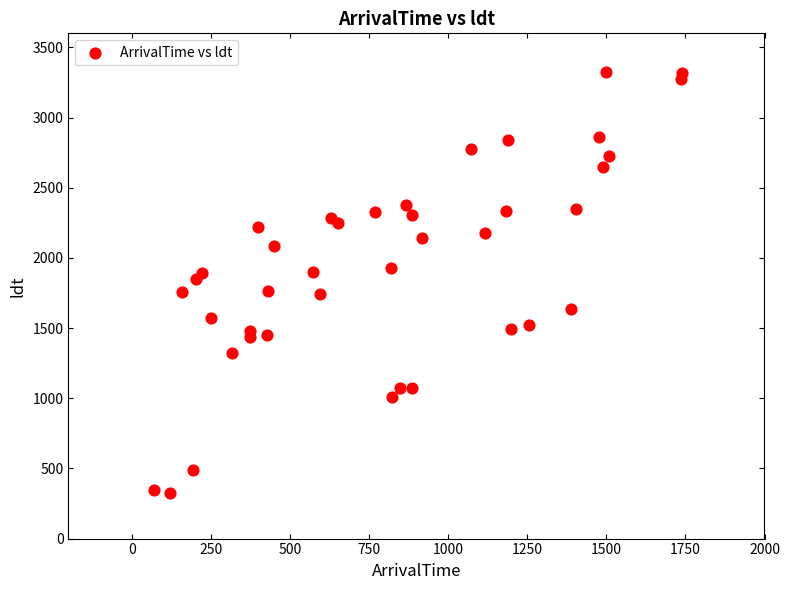

What is the range of Y values (max minus min)?

3002